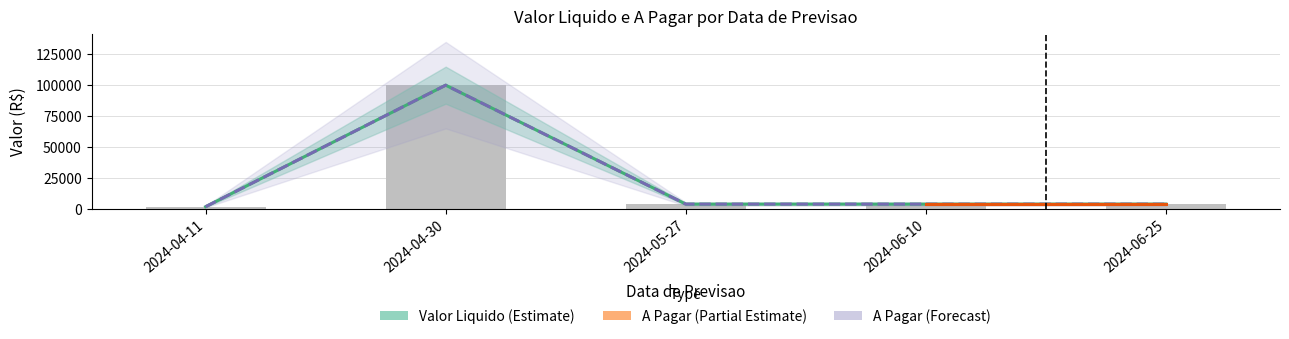

Which series has the widest spread of values?

Valor Liquido